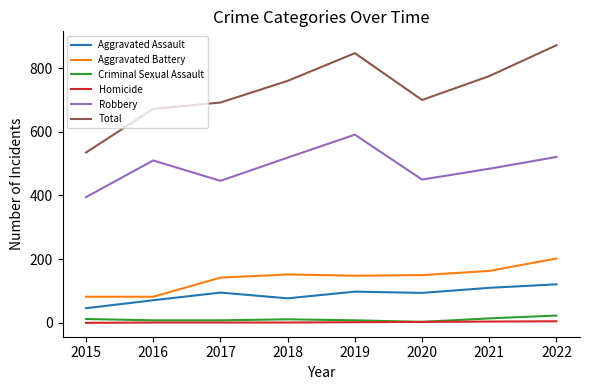

Which series has the largest range (max minus min)?

Total